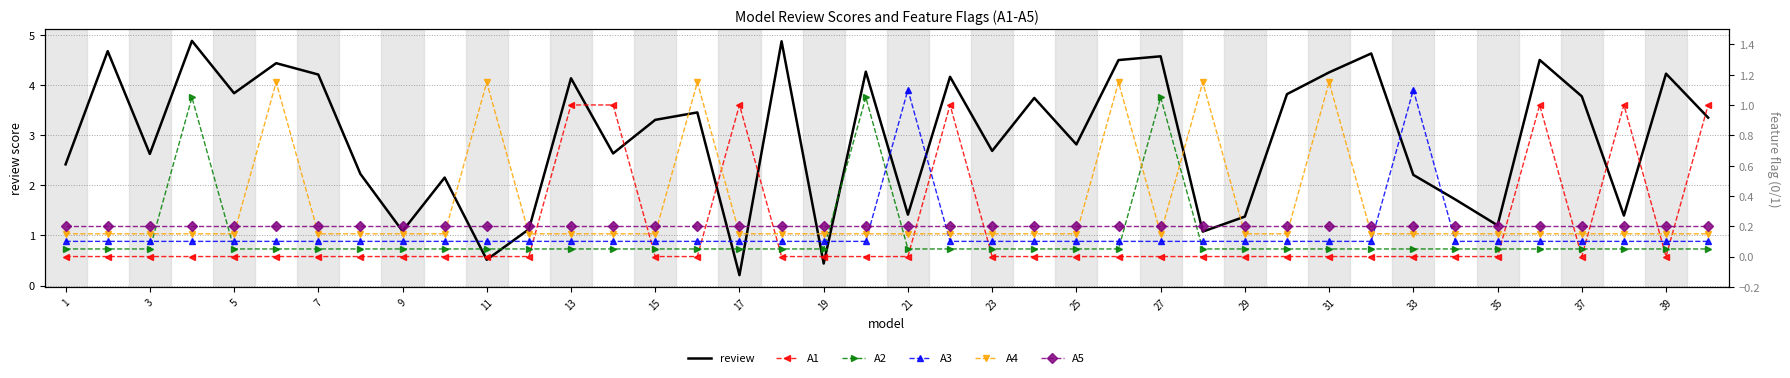

Is it true that review equals 3.8 at 37?

True